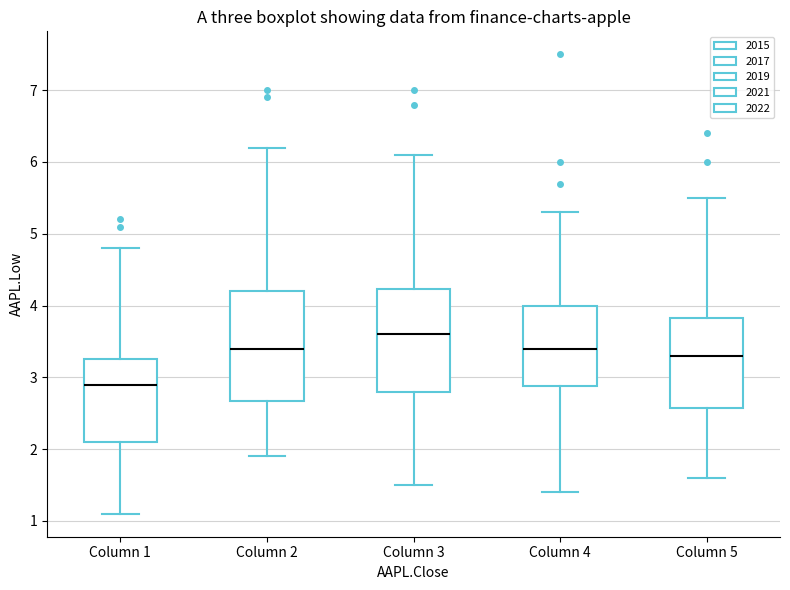

Where does the upper whisker of the box for Column 3 end on the y-axis? The values are not printed on the chart, so give them approximately, as read against the axis.

6.1